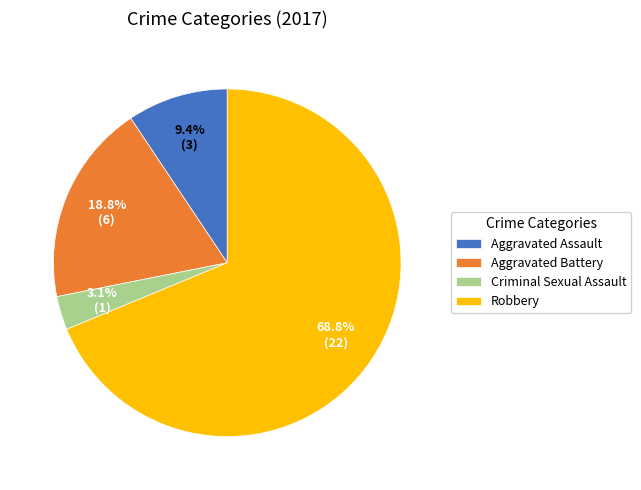

Is the sum of Robbery and Aggravated Assault greater than half?

Yes